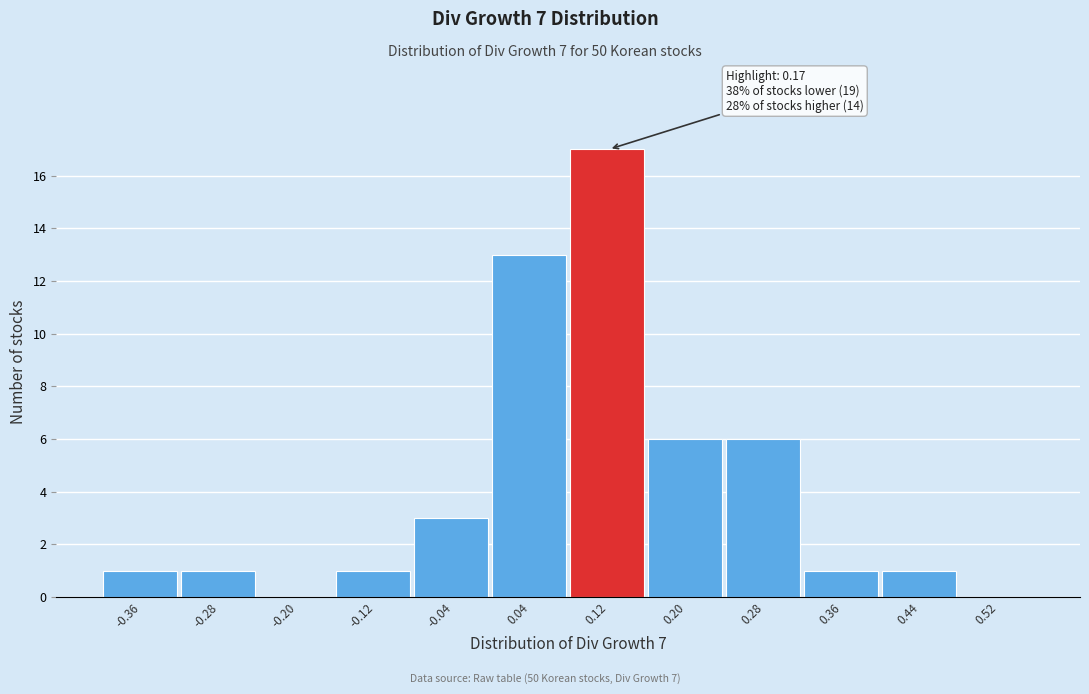

Reading left to right, transcribe all the data shown in this chart.

-0.36=1	-0.28=1	-0.20=0	-0.12=1	-0.04=3	0.04=13	0.12=17	0.20=6	0.28=6	0.36=1	0.44=1	0.52=0